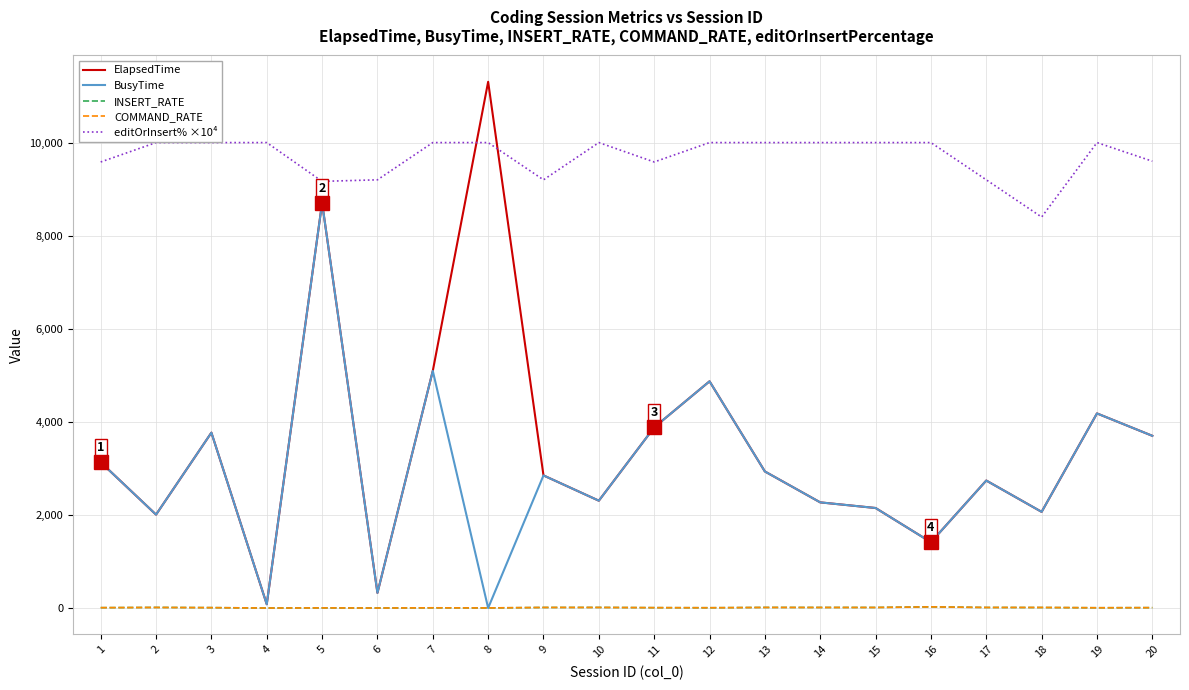

Which category has the highest value in the ElapsedTime series?

8